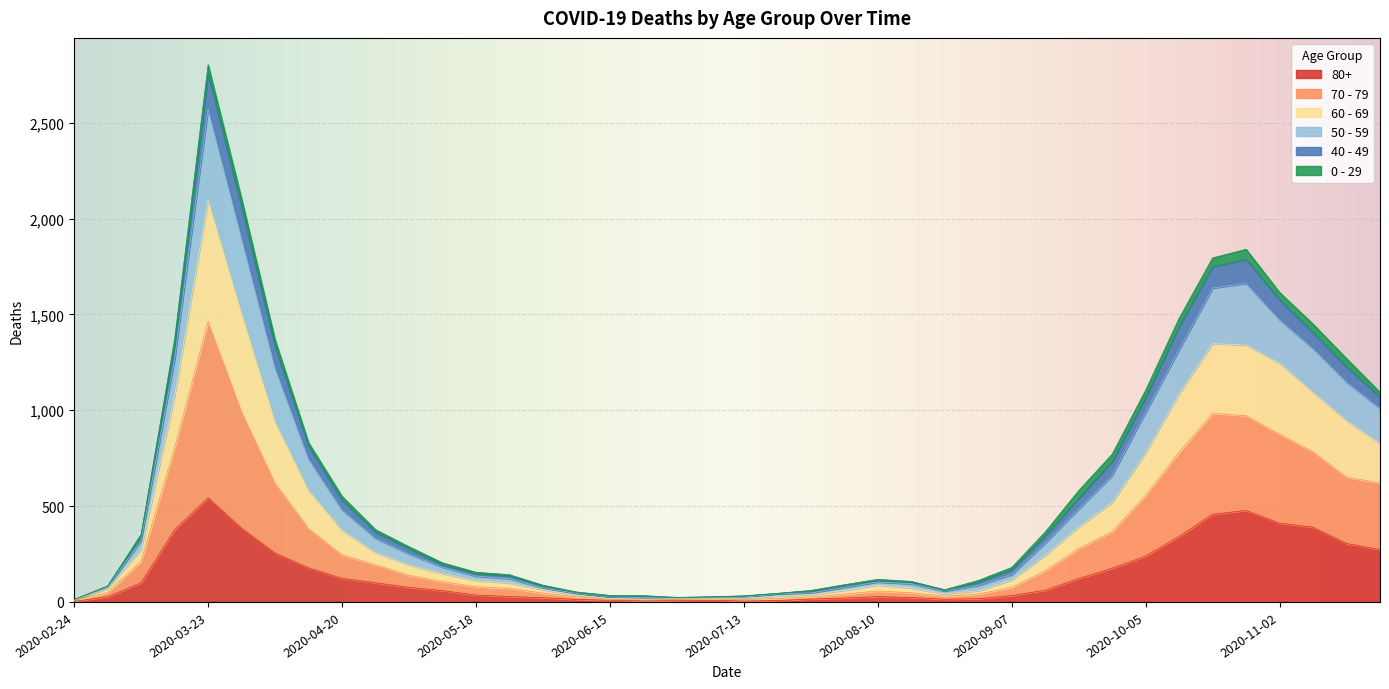

Which category has the highest value in the 80+ series?

2020-03-23